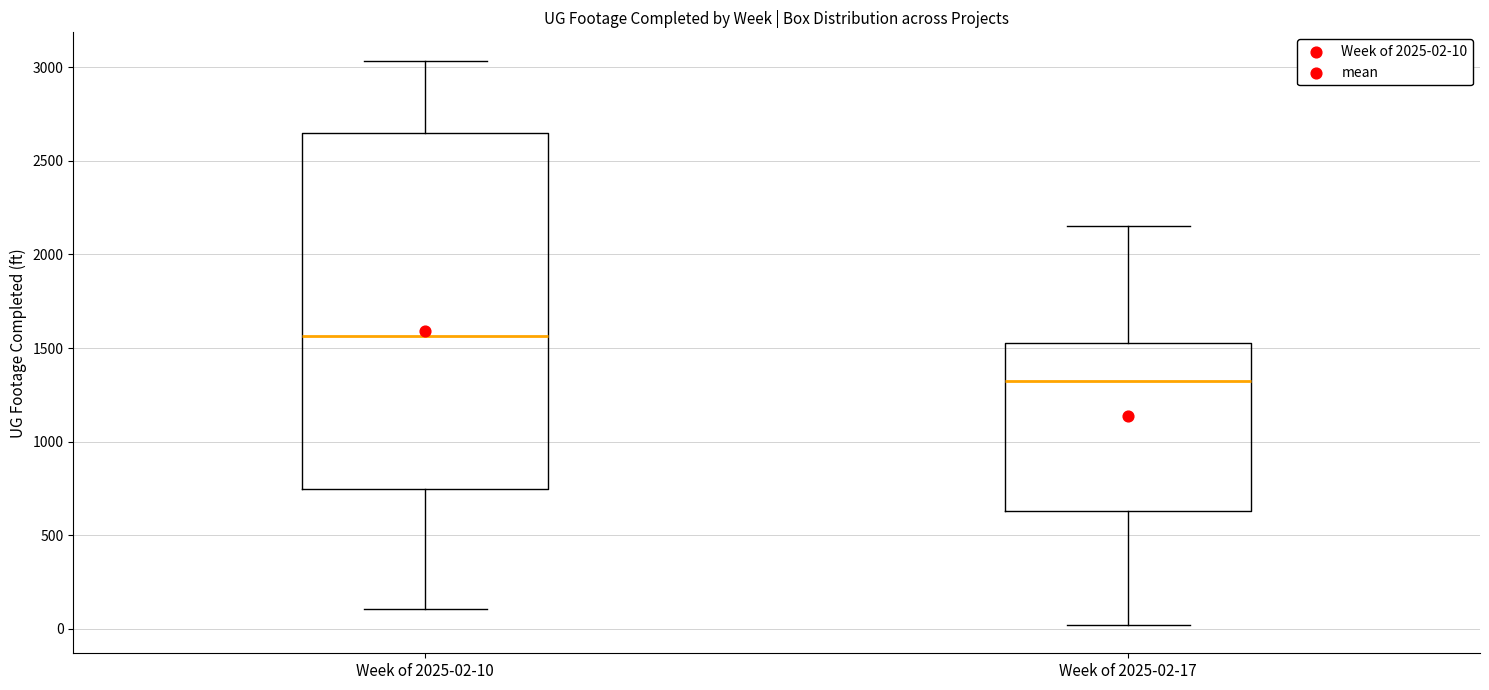

Where does the median line of the box for Week of 2025-02-10 sit on the y-axis? The values are not printed on the chart, so give them approximately, as read against the axis.

1550